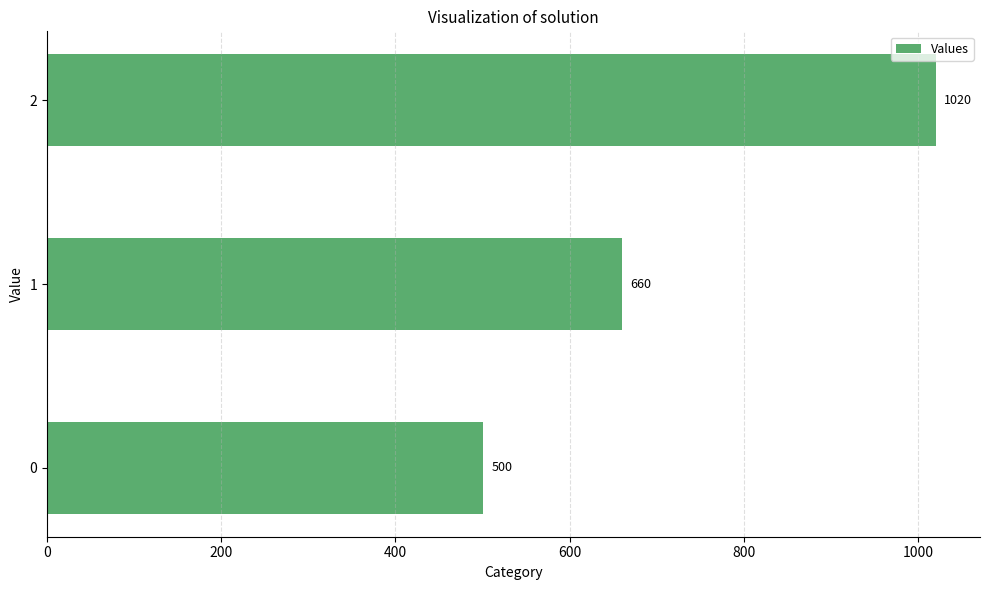

Read the value at 2, to the nearest 100.

1000